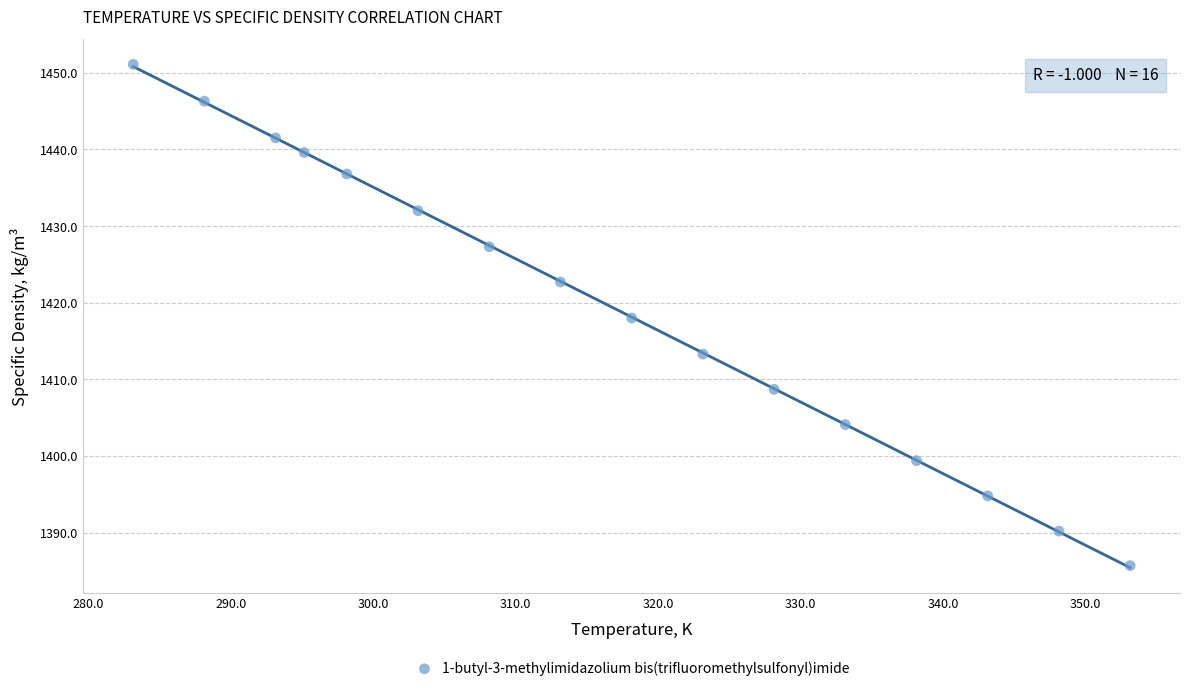

What is the range of Y values (max minus min)?

65.4